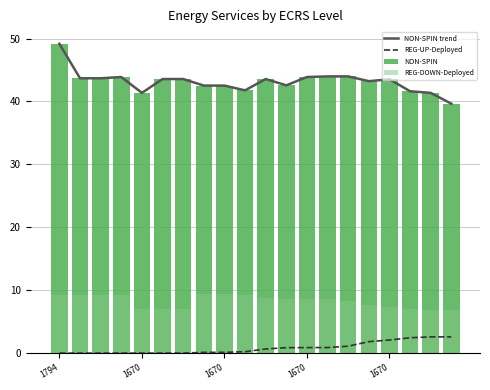

How many data points in NON-SPIN trend are above 43?

12